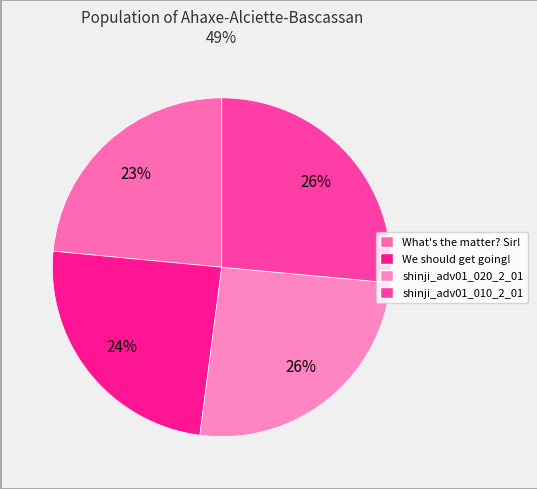

What is the ratio of the value at What's the matter? Sir! to the value at shinji_adv01_020_2_01?

0.9